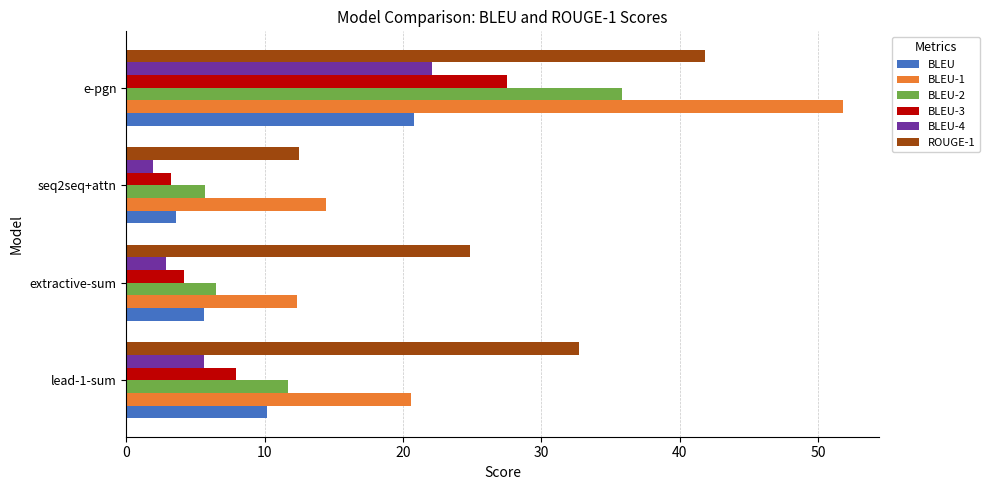

List the labels in order of BLEU-4 value, smallest first.

seq2seq+attn, extractive-sum, lead-1-sum, e-pgn